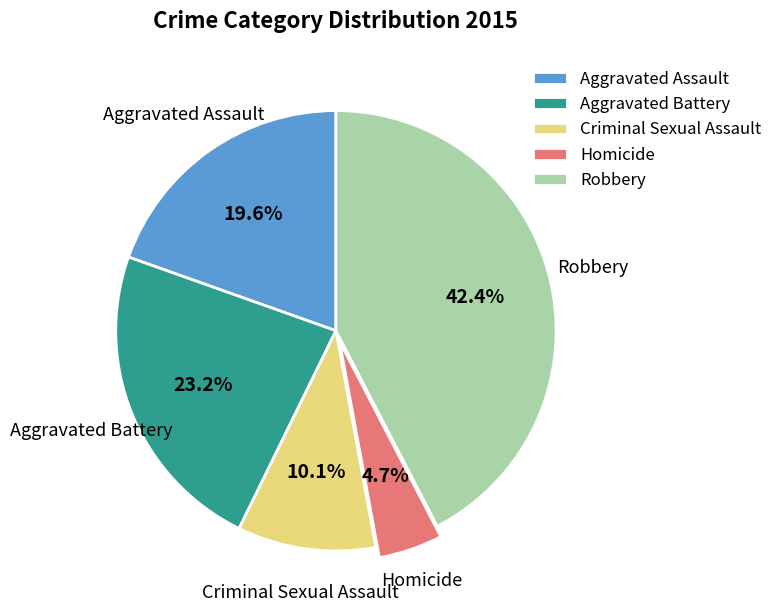

The Robbery slice represents 34% of the pie. True or false?

False